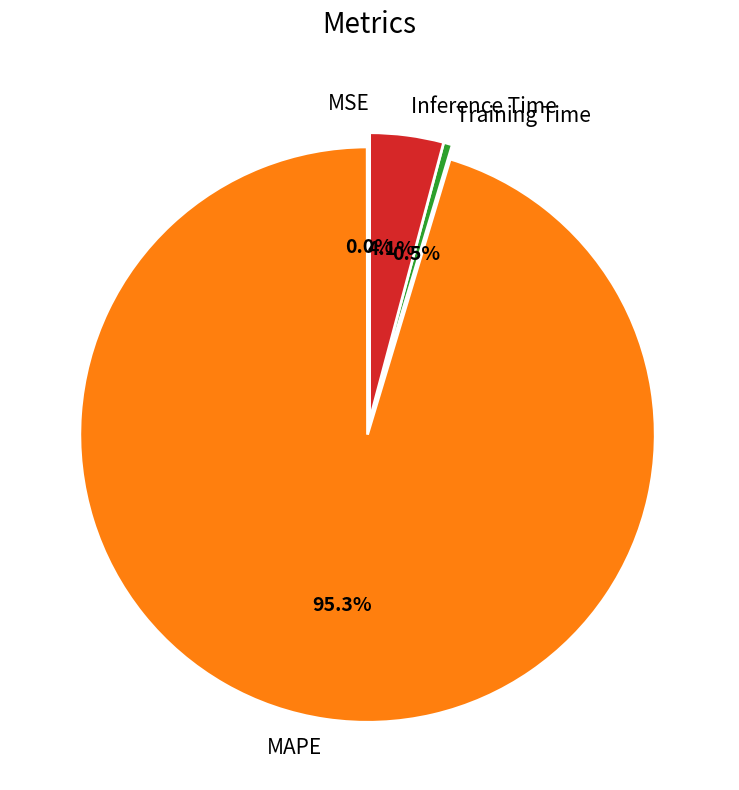

Which category has the biggest portion of the pie?

MAPE